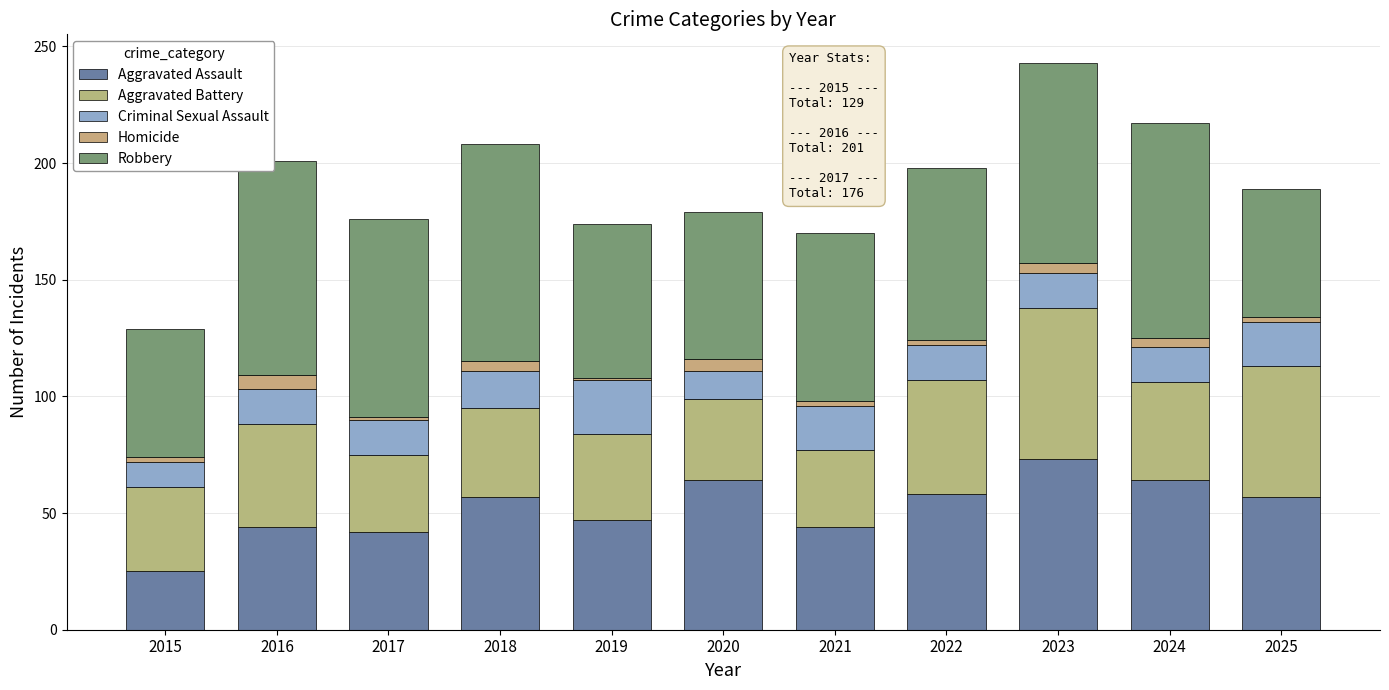

What are all the series names shown in the legend?

Aggravated Assault, Aggravated Battery, Criminal Sexual Assault, Homicide, Robbery